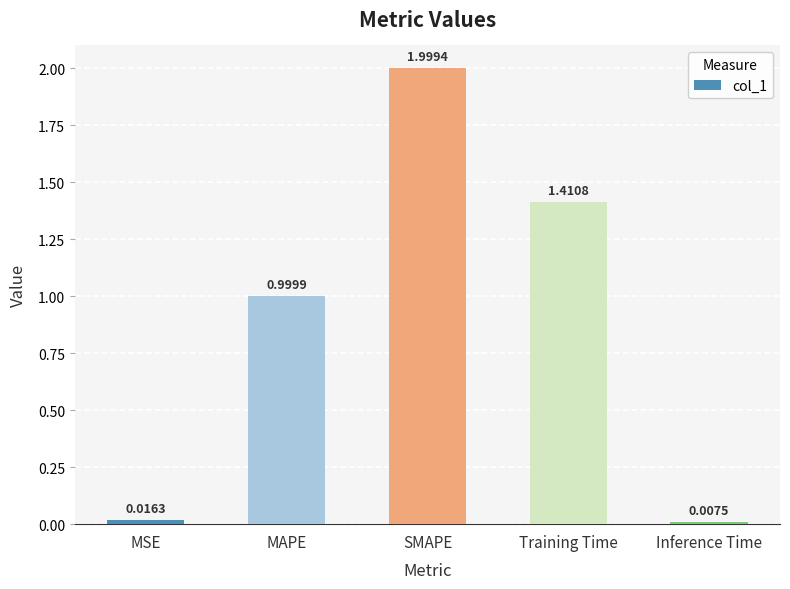

How many distinct data groups are displayed?

1